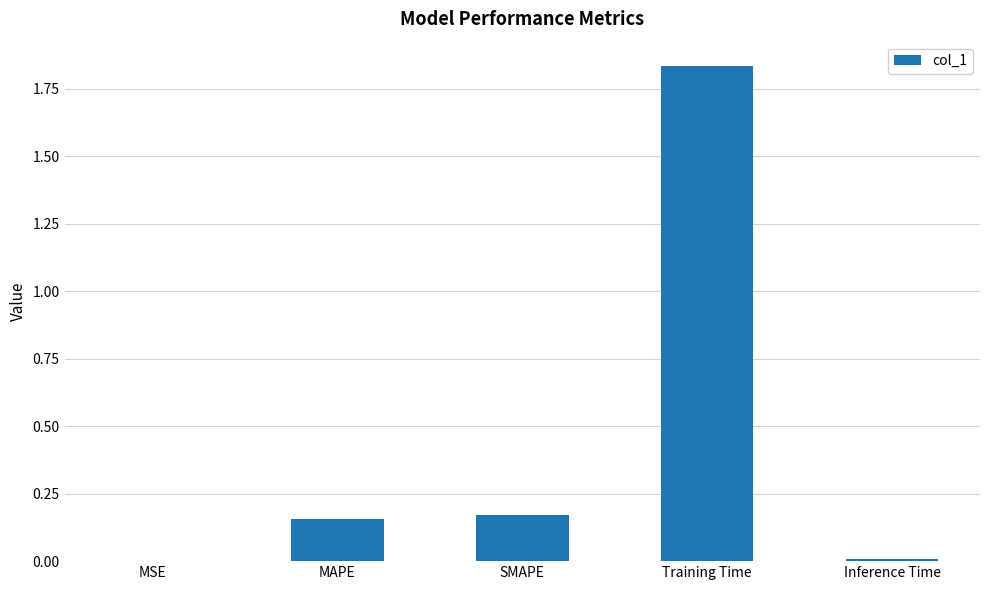

What is the sum of the values at MAPE and Training Time?

2.0